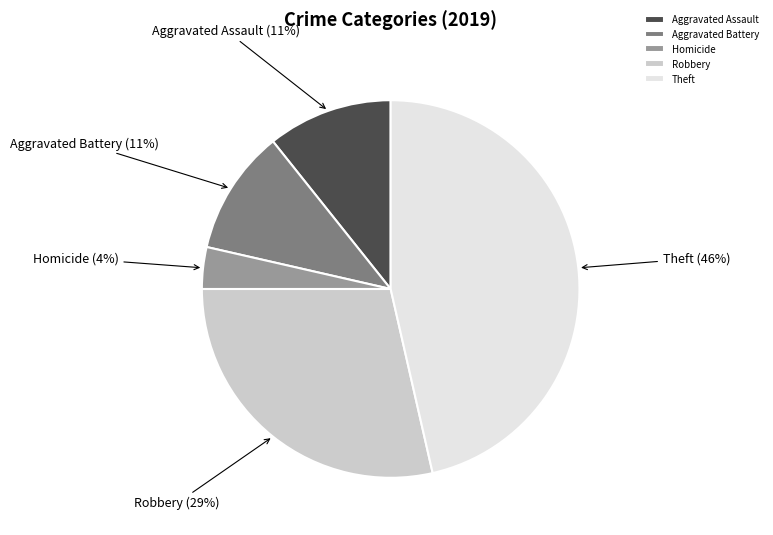

To the nearest percent, what portion does Robbery represent?

29%